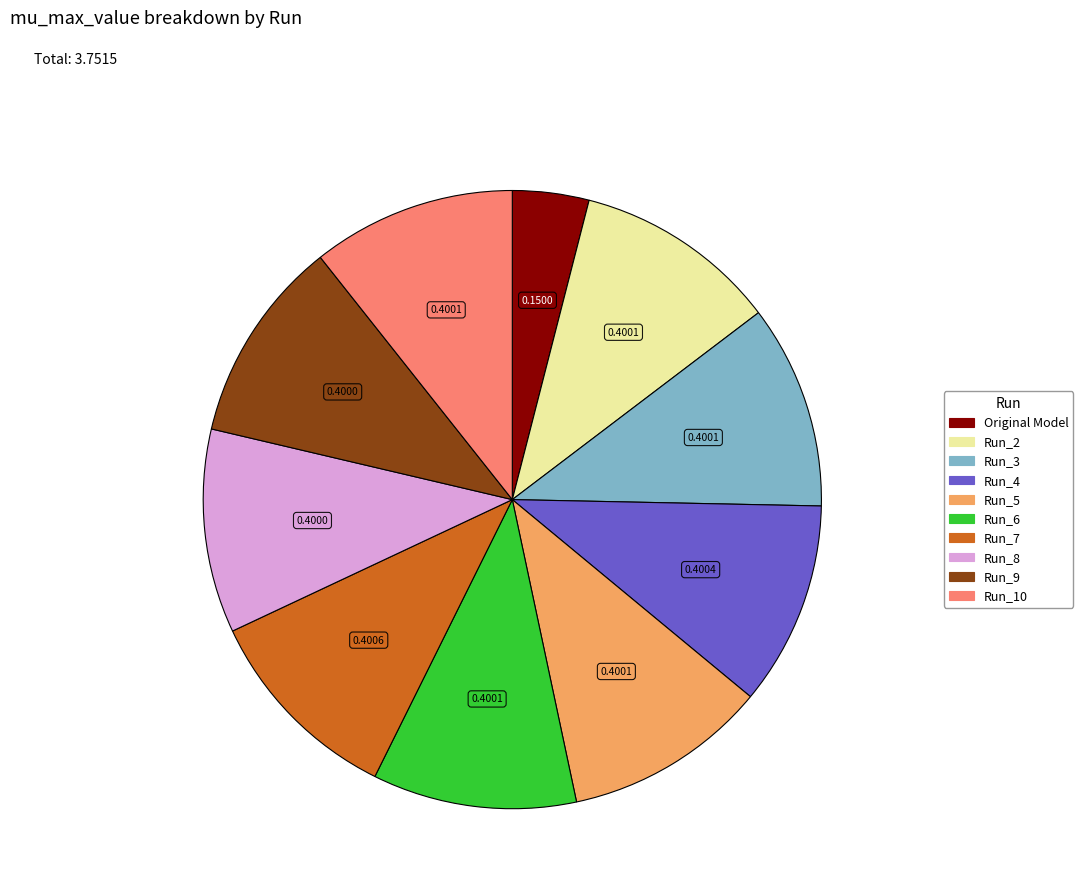

Is there any slice that represents more than half of the pie?

No